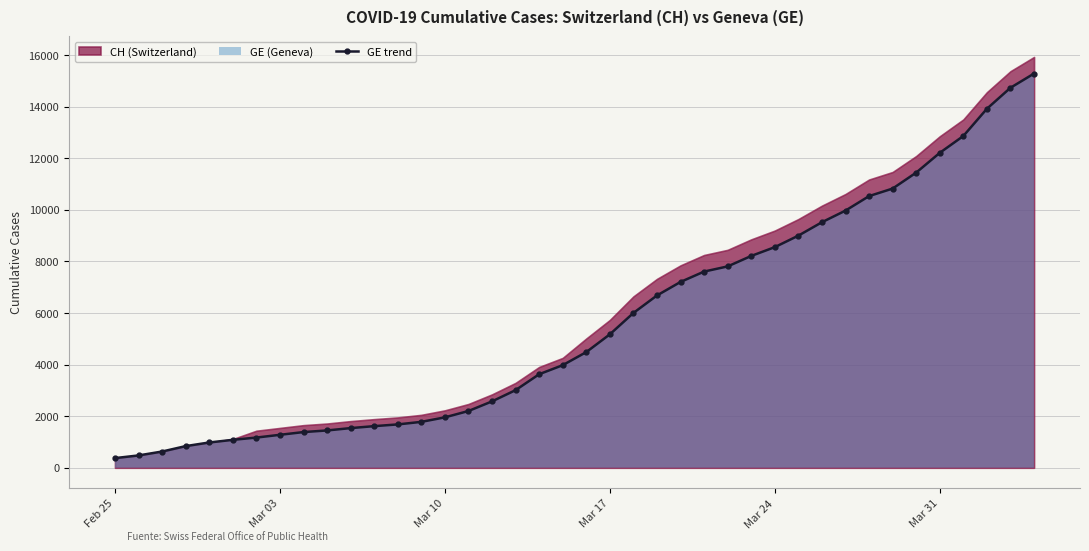

What is the difference between the maximum and second lowest values?

14805